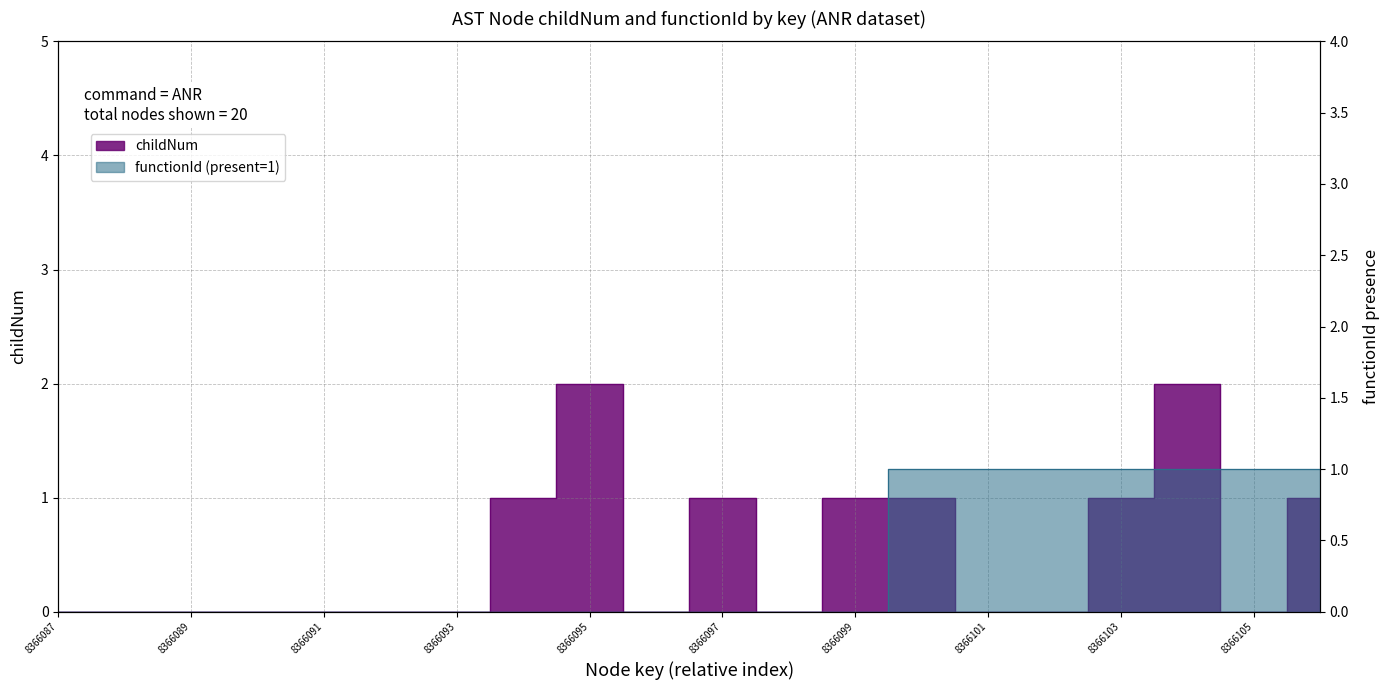

True or false: childNum has more than 0 points higher than both neighbors.

True